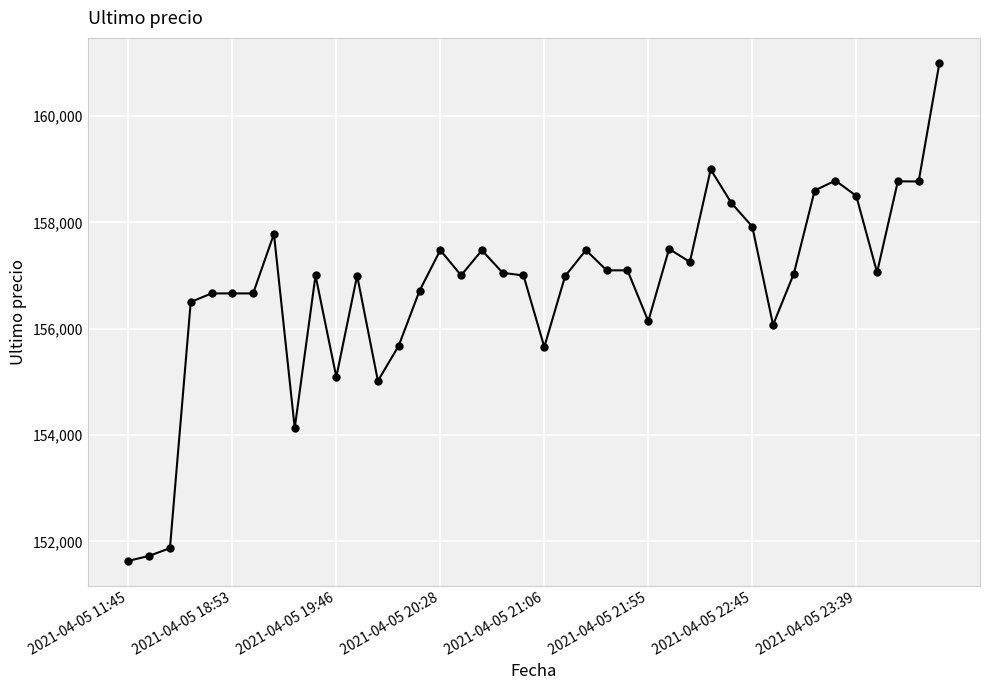

How many lines are shown in the chart?

1